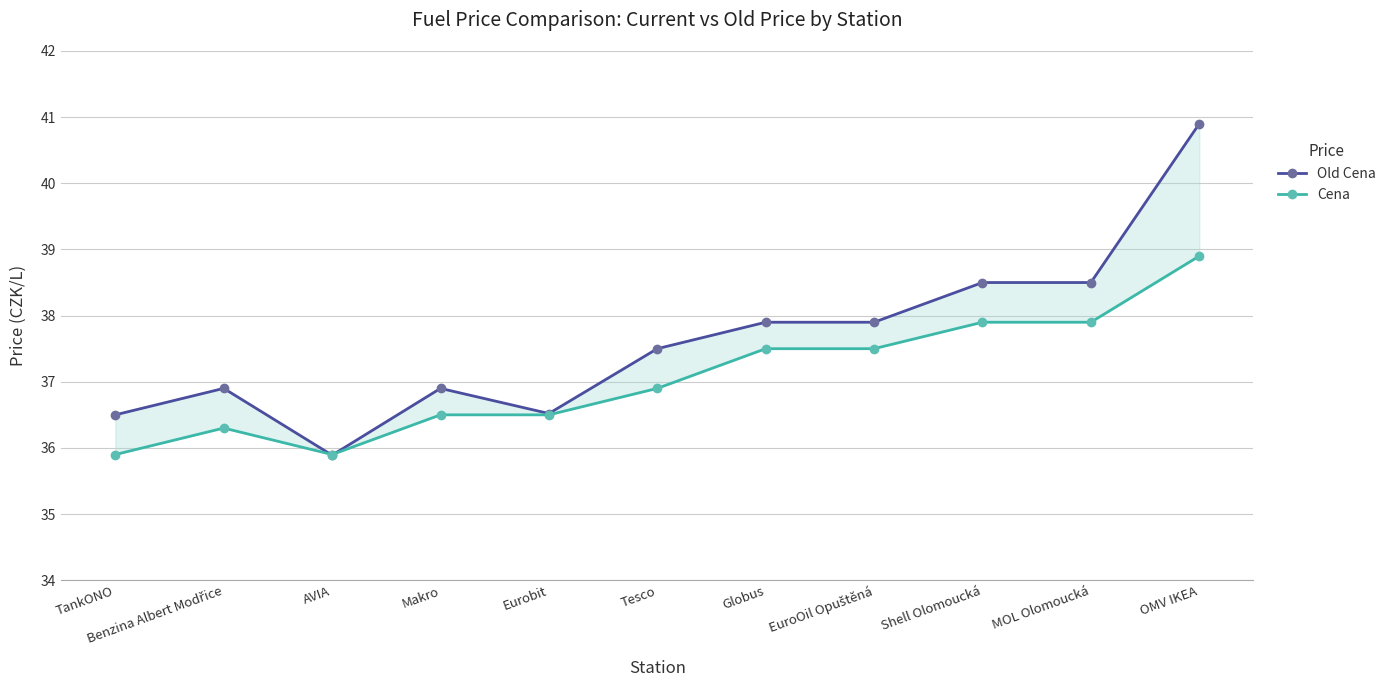

What is the value of the Cena point at the 8th from the left?

37.5